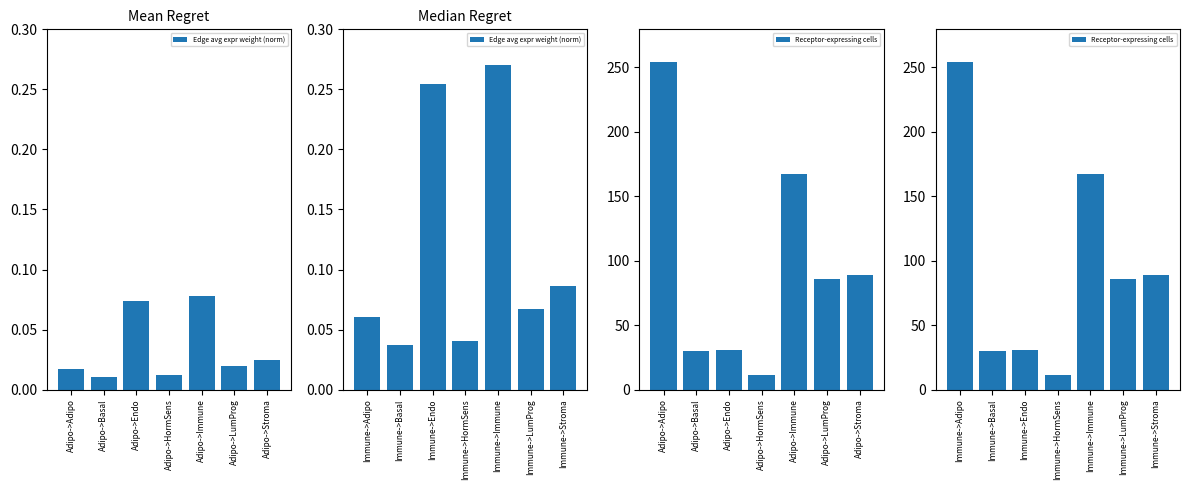

The Receptor-expressing cells series shows 2.2 at Immune->HormSens. True or false?

False